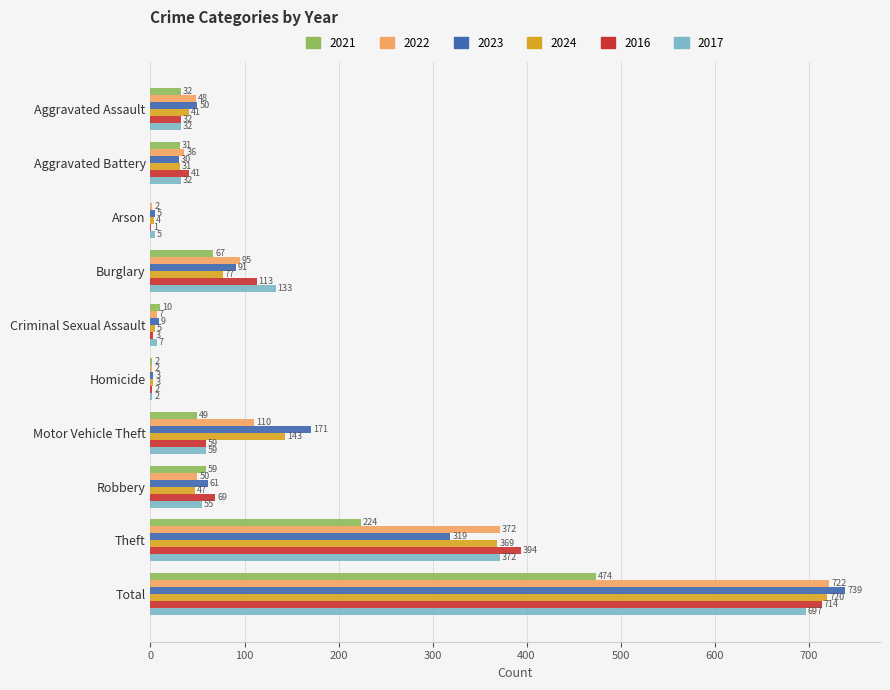

Is it true that 2021 equals 2 at Homicide?

True